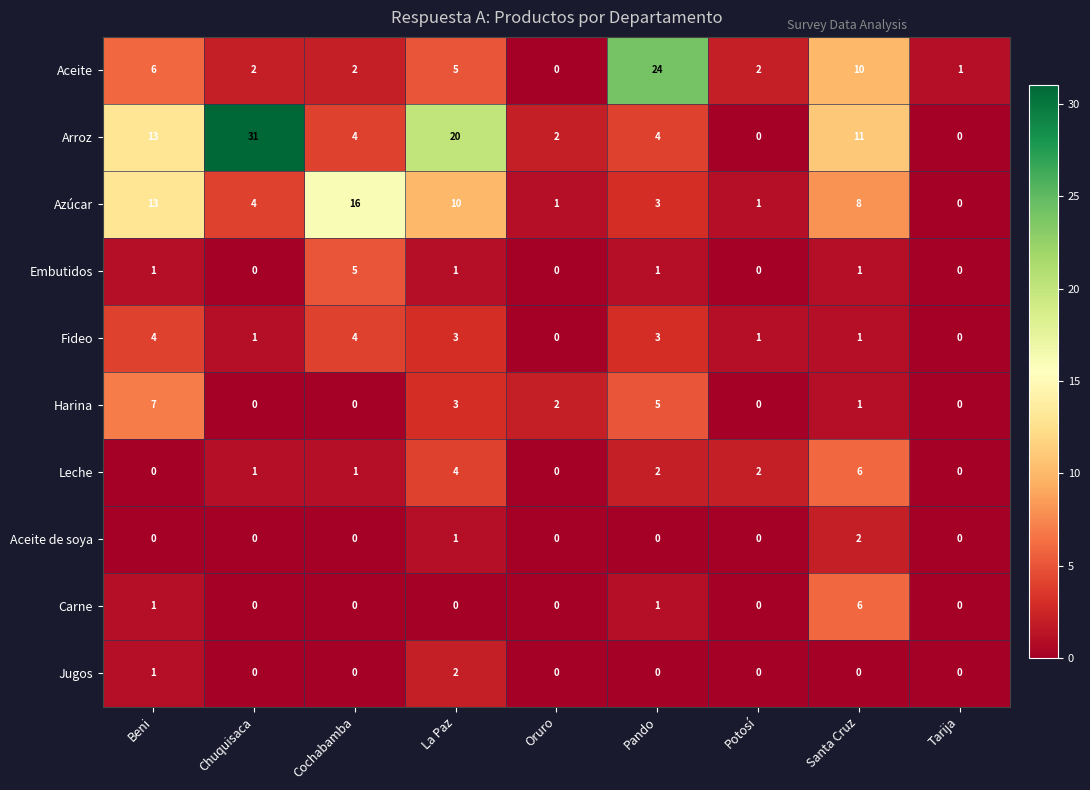

Count the Carne values in the range 0 to 1.

8